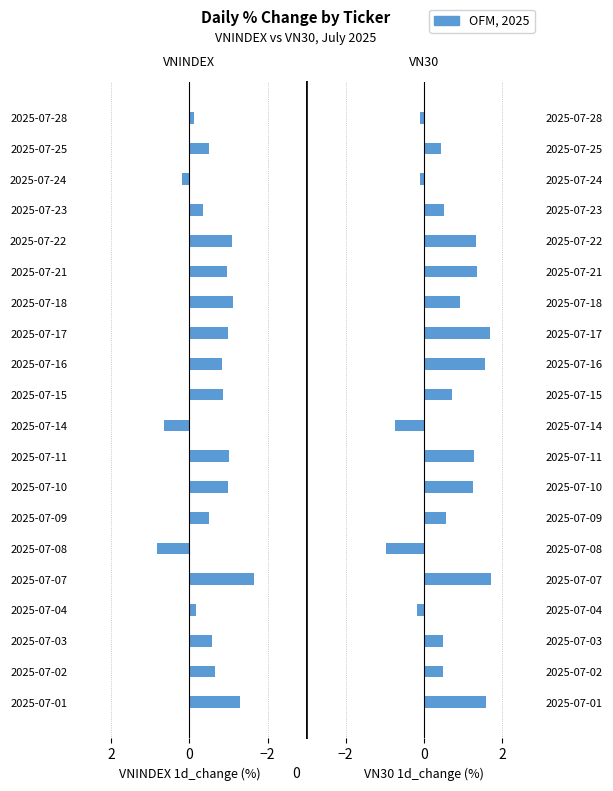

Rank the series at 2025-07-10 from highest to lowest value.

VN30, VNINDEX